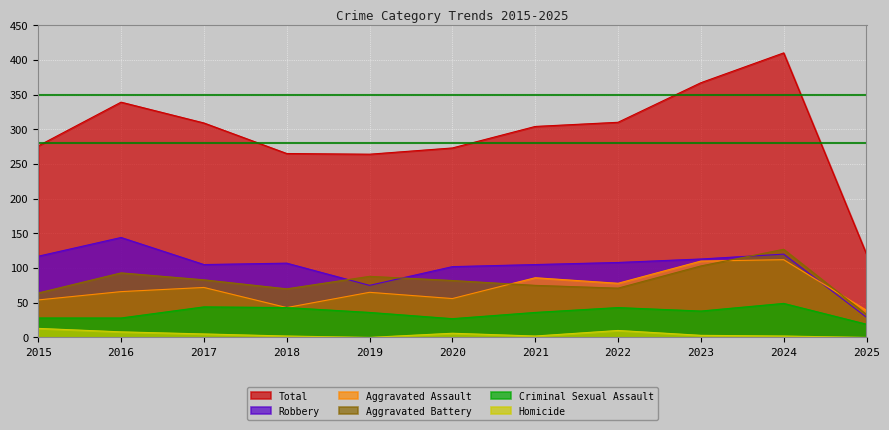

True or false: Aggravated Assault and Criminal Sexual Assault intersect in this chart.

False